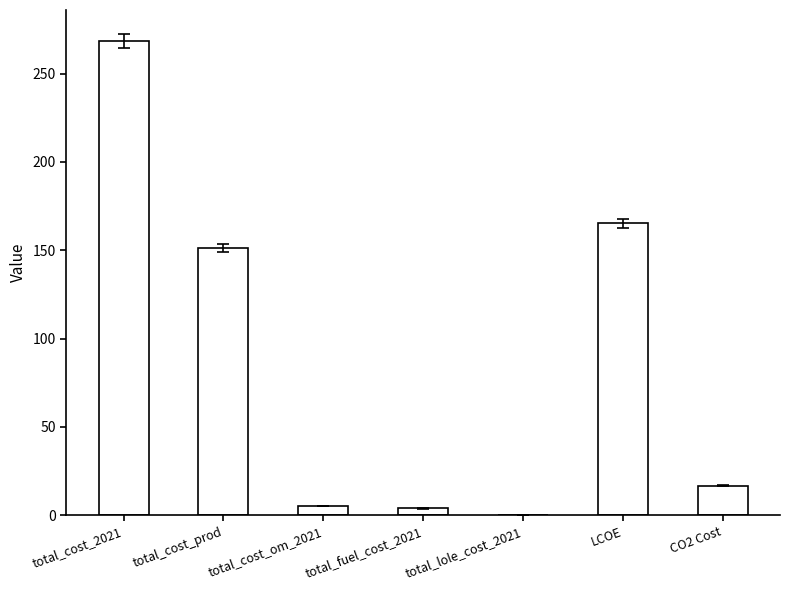

What is the average value?

87.3